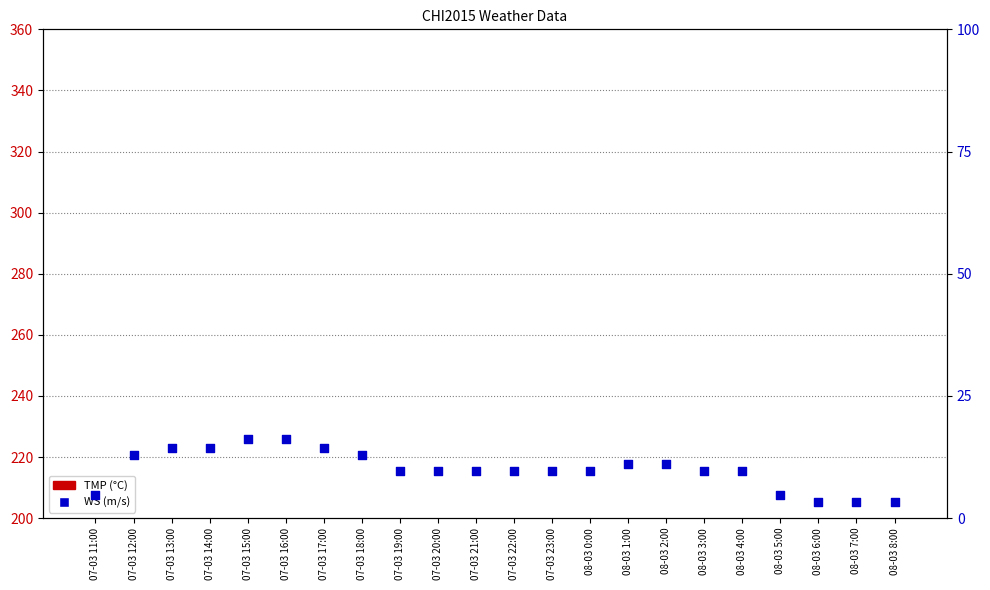

Which series has the widest spread of Y values?

WS